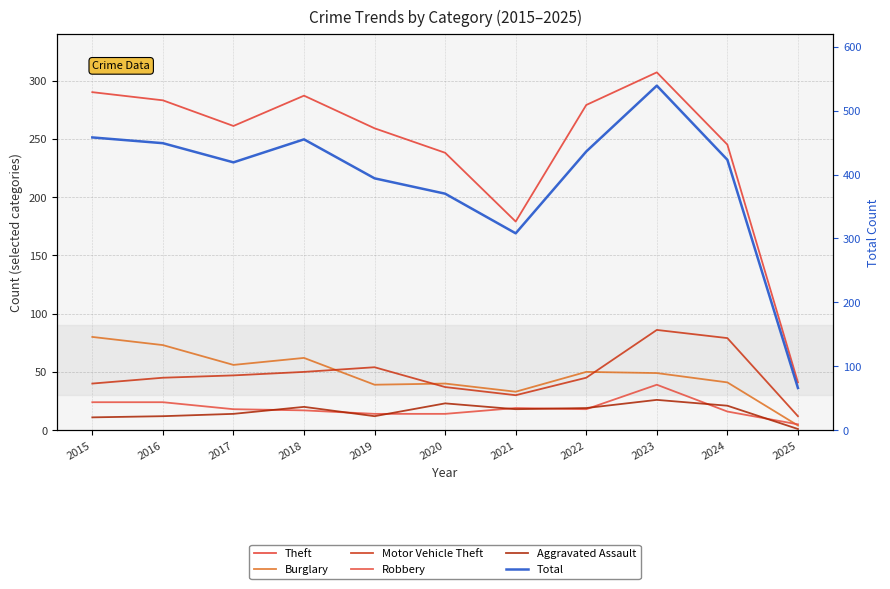

Is the value of Theft at 2018 greater than the value of Burglary at 2019?

Yes